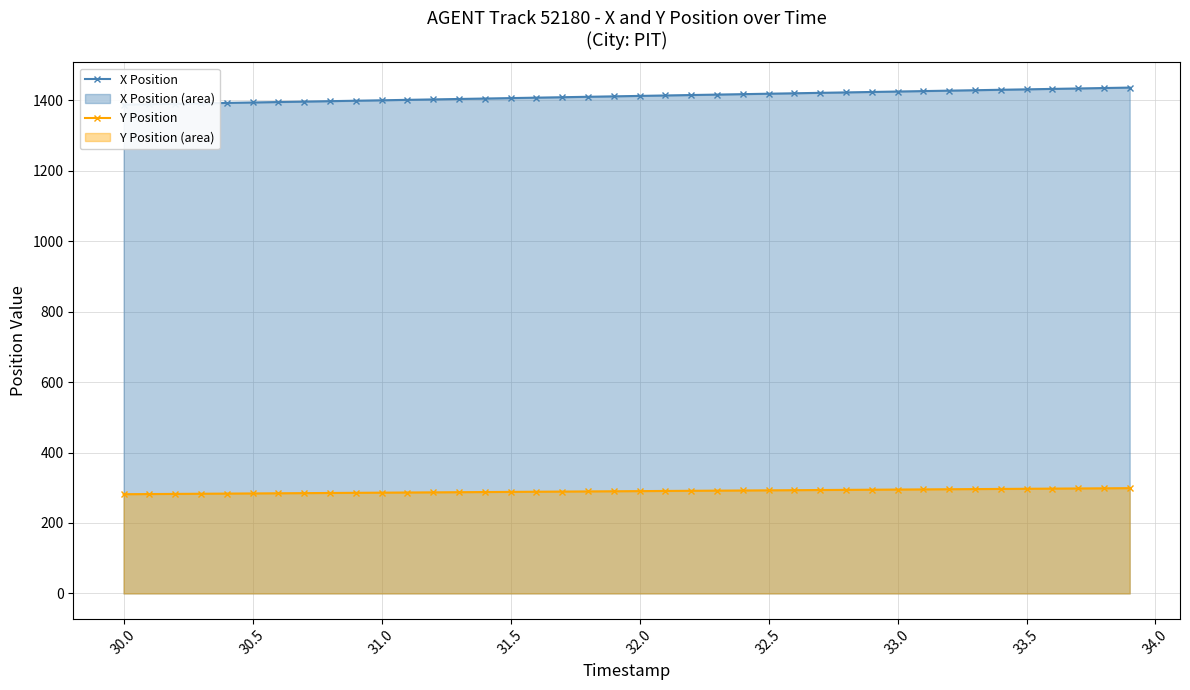

What is the maximum value for Y Position?

298.9